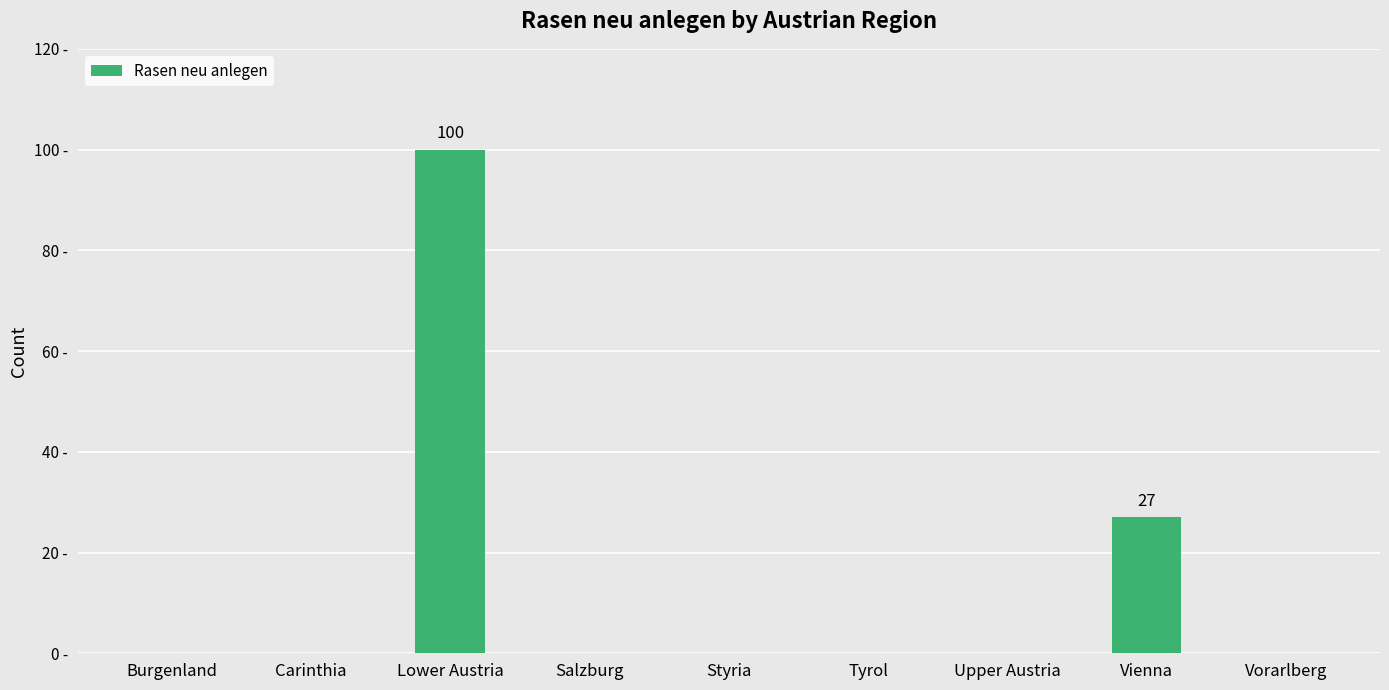

How many categories are shown in the chart?

9